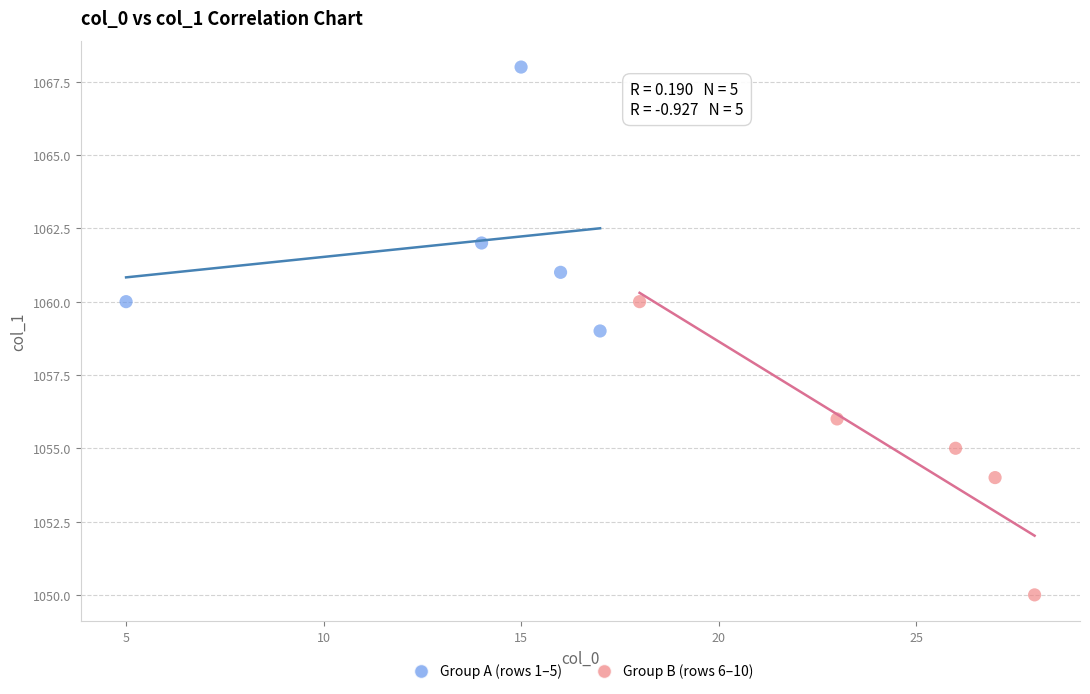

Which series has the widest spread of Y values?

Group B (rows 6–10)